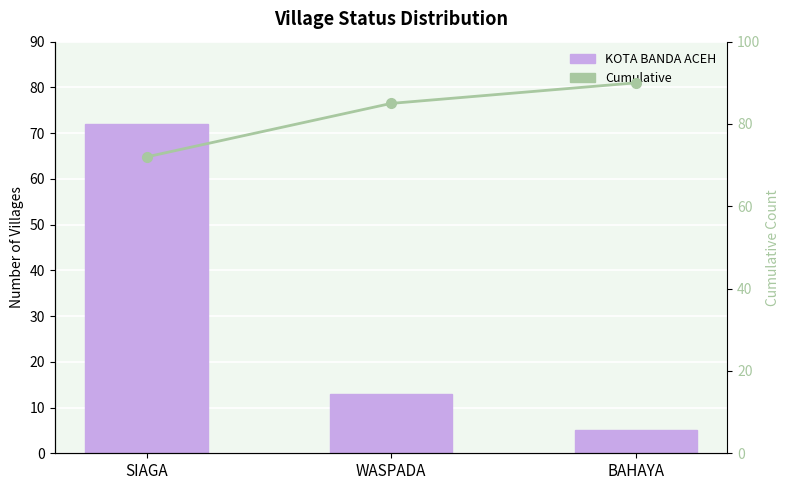

What is the difference between the Cumulative Count values at BAHAYA and SIAGA?

18